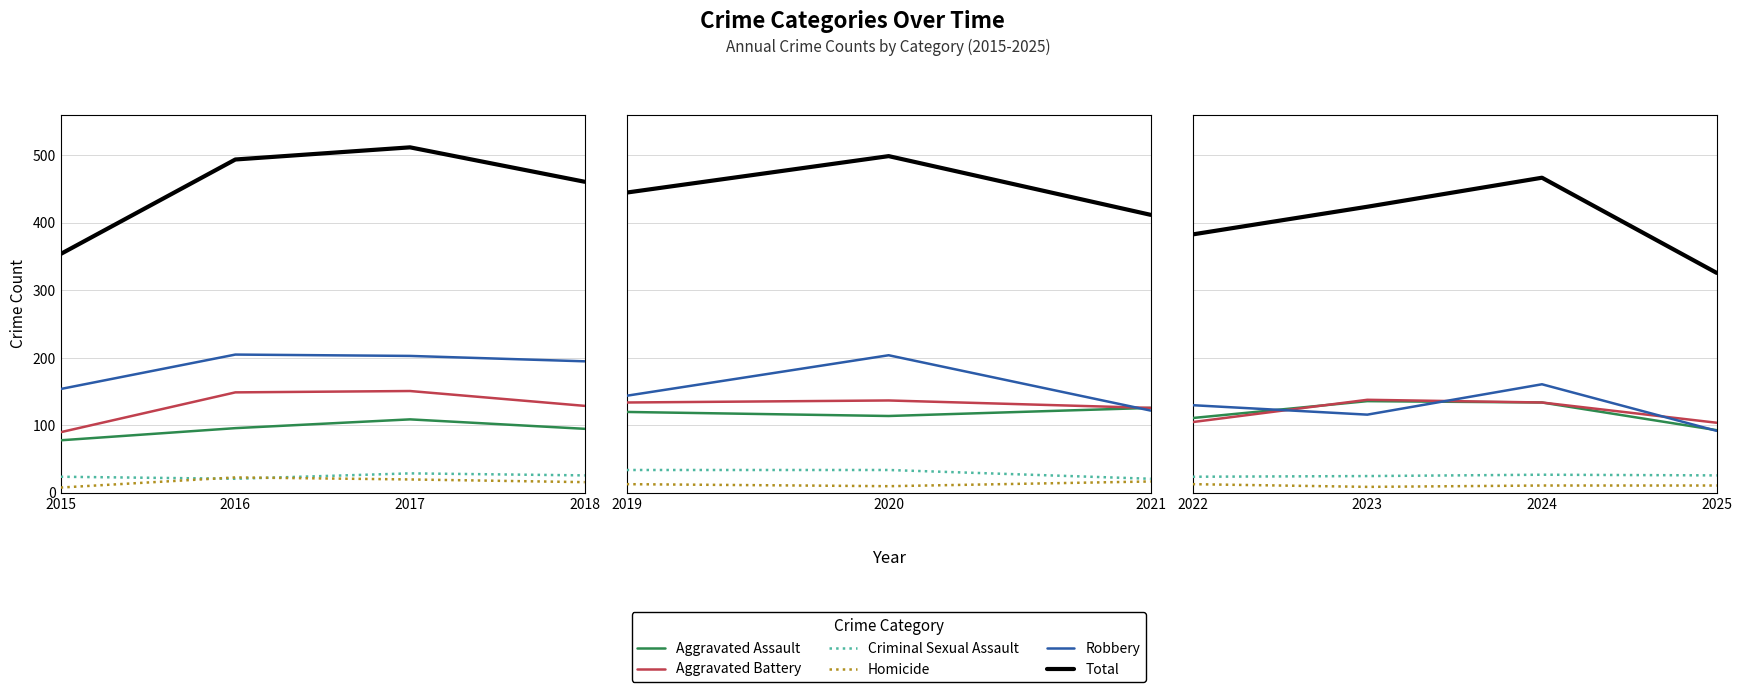

Between 2015 and 2016, which is larger?

2016